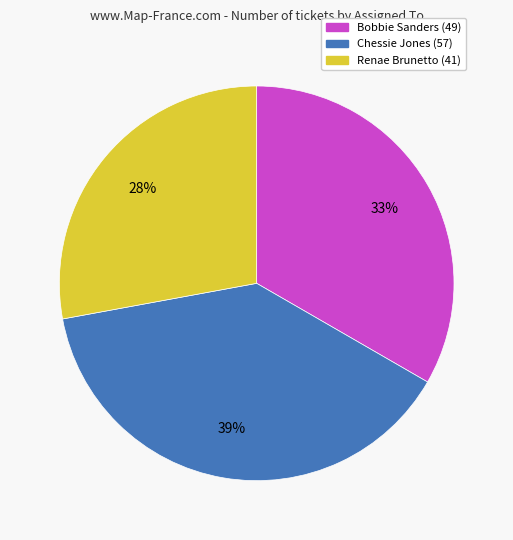

How many segments does this pie chart have?

3